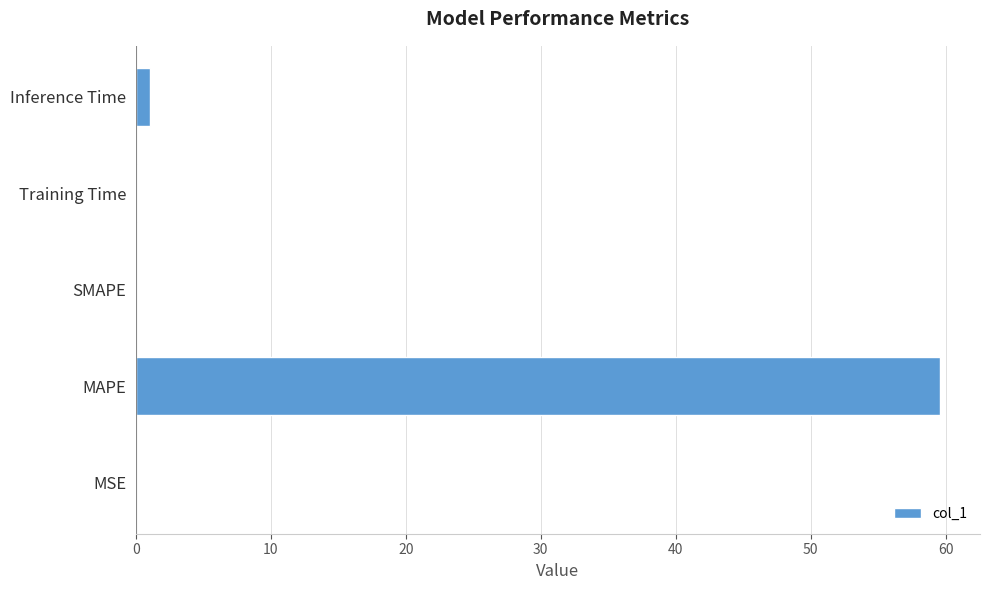

What is the change in value from MAPE to SMAPE?

-59.6